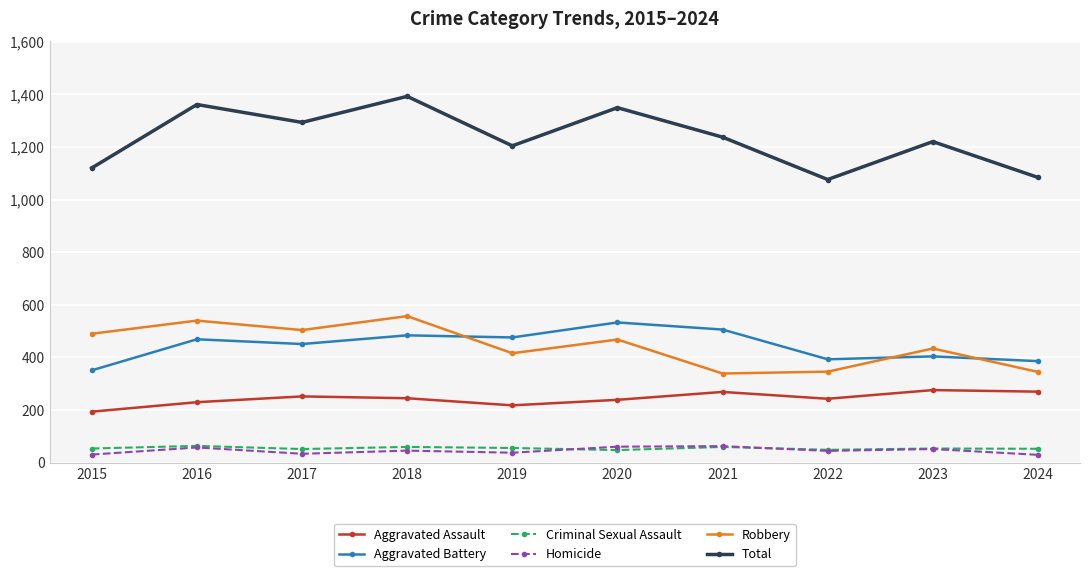

How many data points in Total are less than 1237?

5